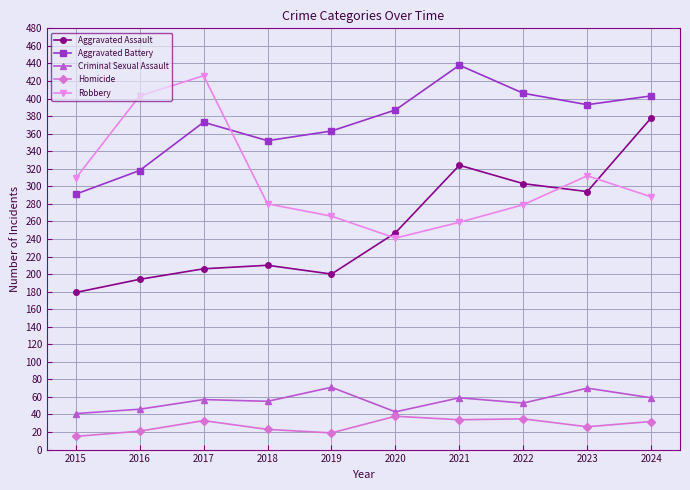

What are all the series names shown in the legend?

Aggravated Assault, Aggravated Battery, Criminal Sexual Assault, Homicide, Robbery